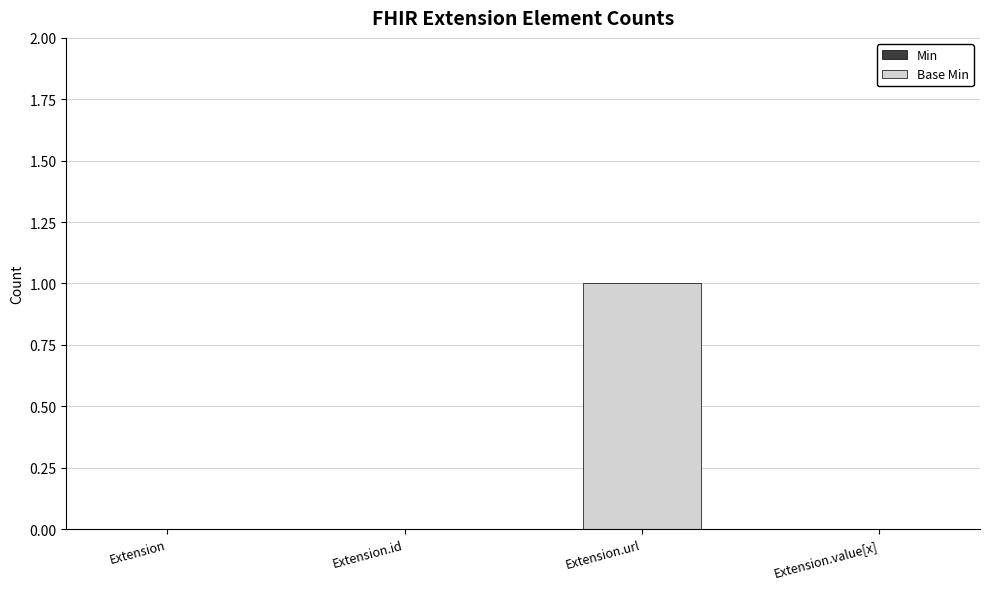

Which label corresponds to the largest value in the chart?

Extension.url